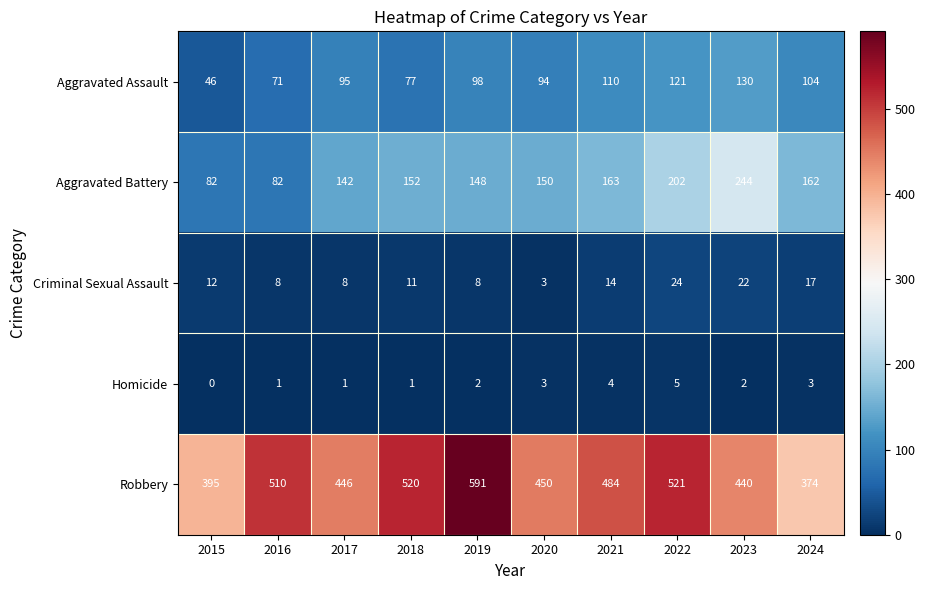

Between 2021 and 2022, which series saw the biggest shift?

Aggravated Battery